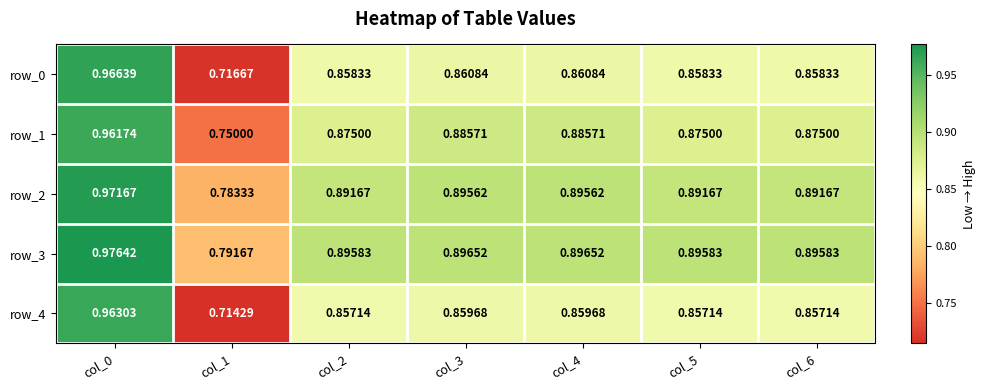

Is the value of row_4 at col_2 greater than the value of row_3 at col_0?

No